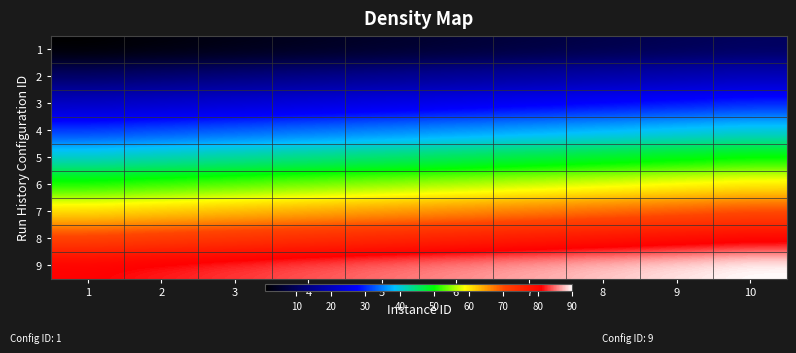

At which category is the sum across all series the highest?

10